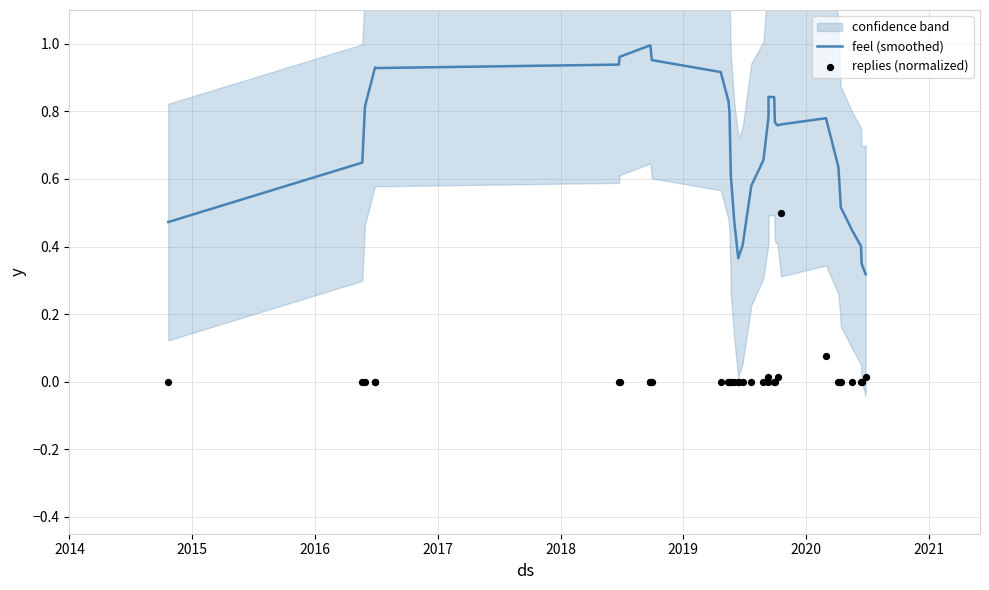

Which series has the largest Y range (max minus min)?

feel (smoothed)